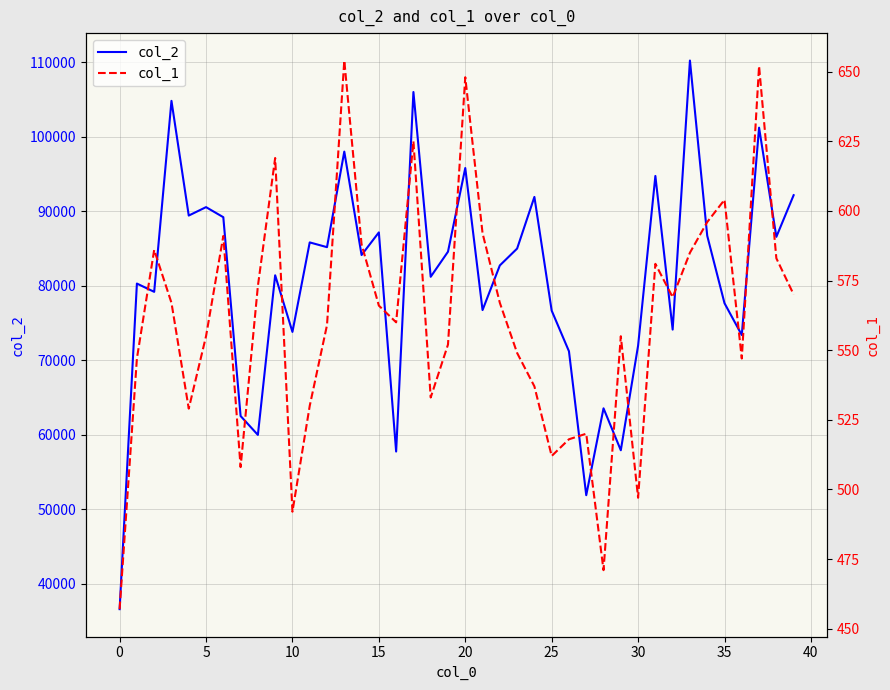

Is it true that col_2 equals 77656 at 35?

True